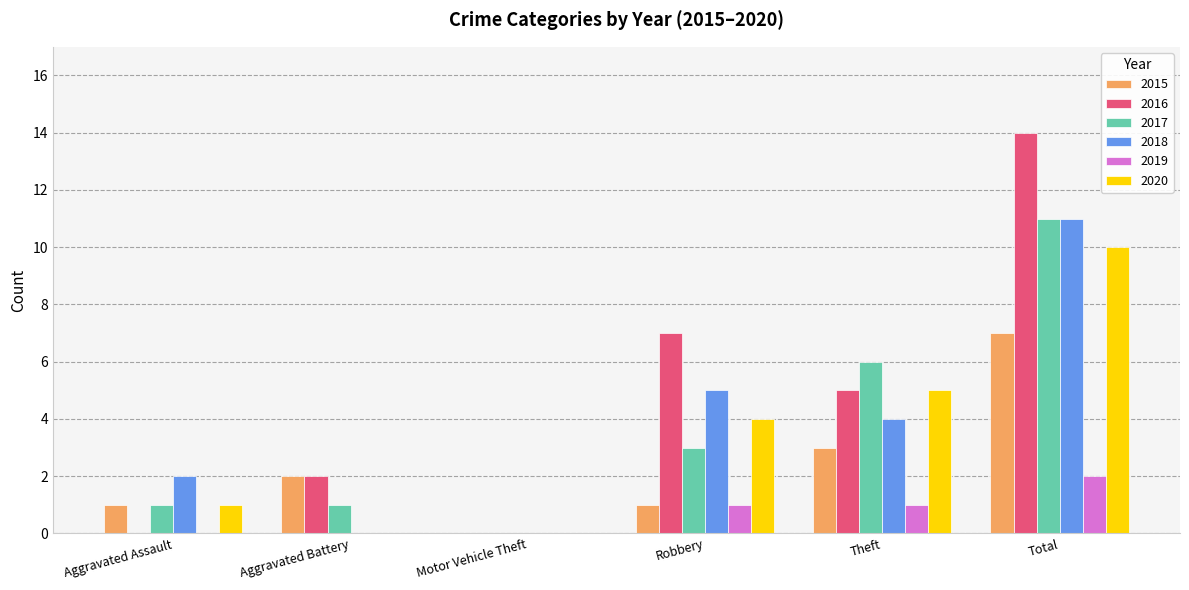

What is the total value across all series at Total?

55